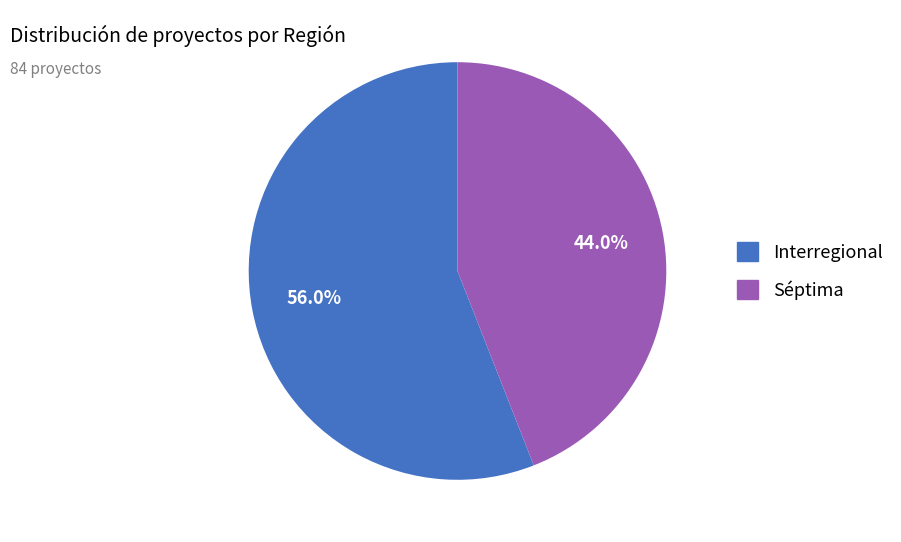

How many slices are in this pie chart?

2